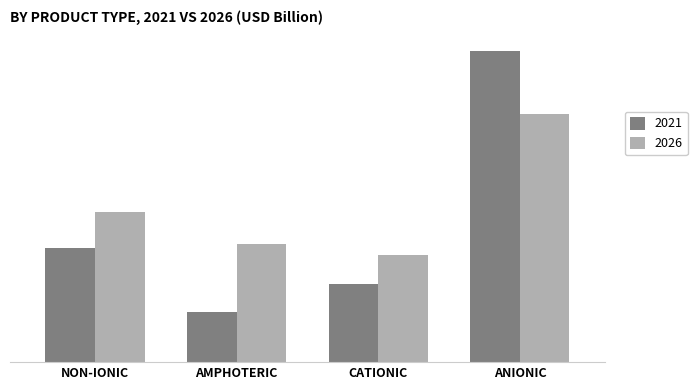

Does the chart contain stacked bars?

No